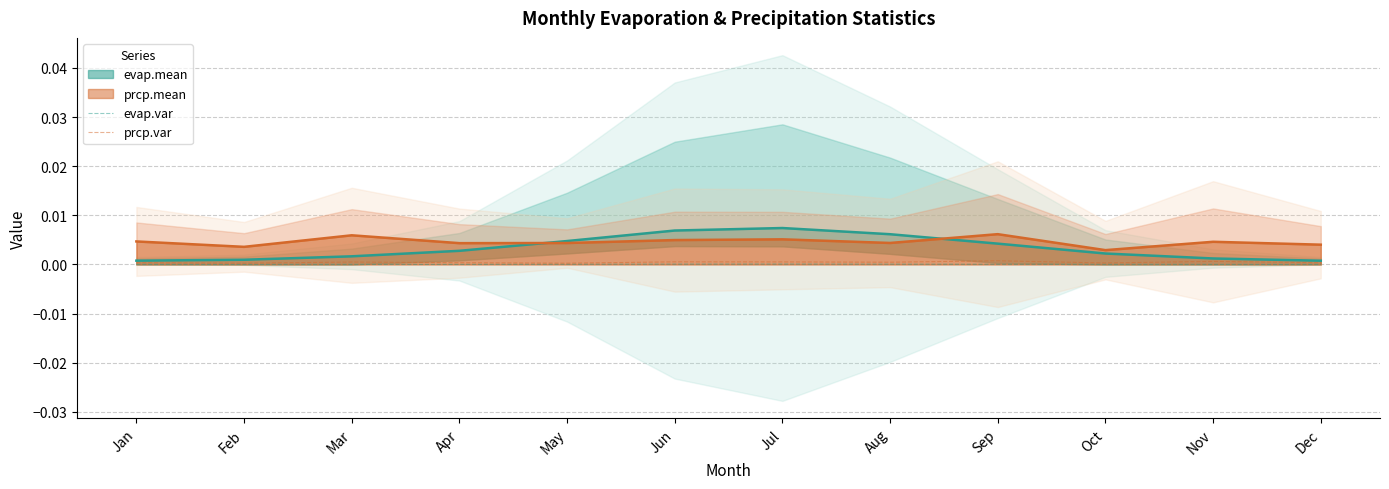

List the series in order of their overall mean, lowest first.

evap.var, prcp.var